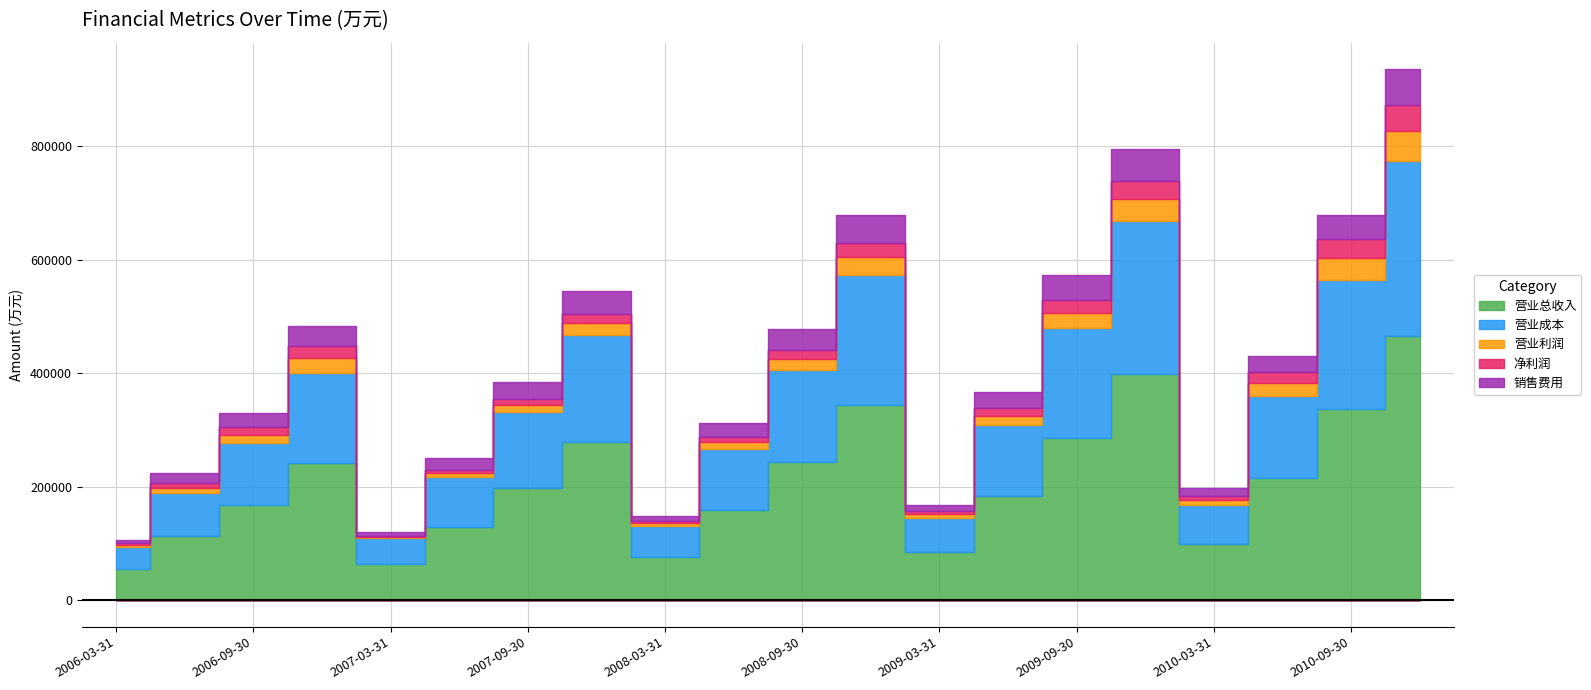

How many interior local valleys does the 销售费用 series have?

4